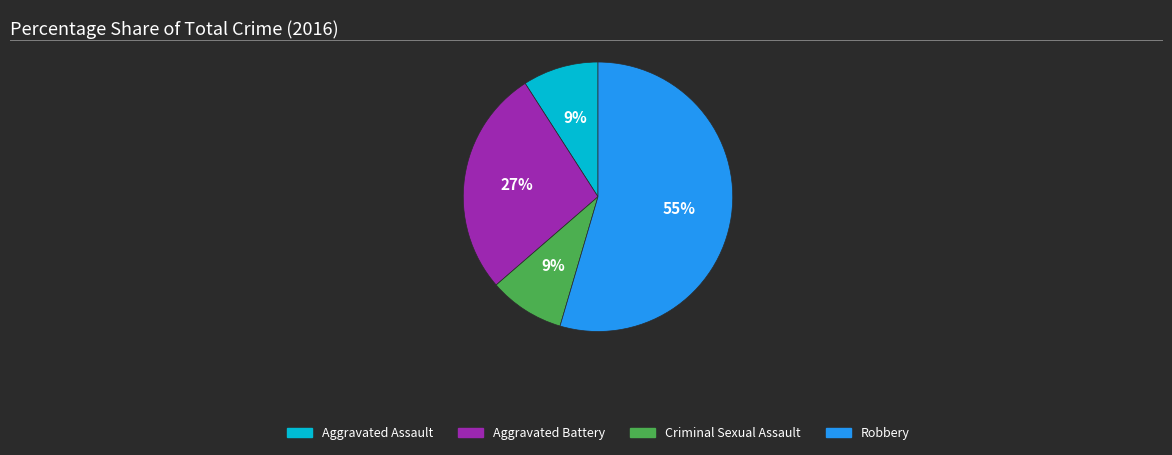

Which slice is the largest?

Robbery